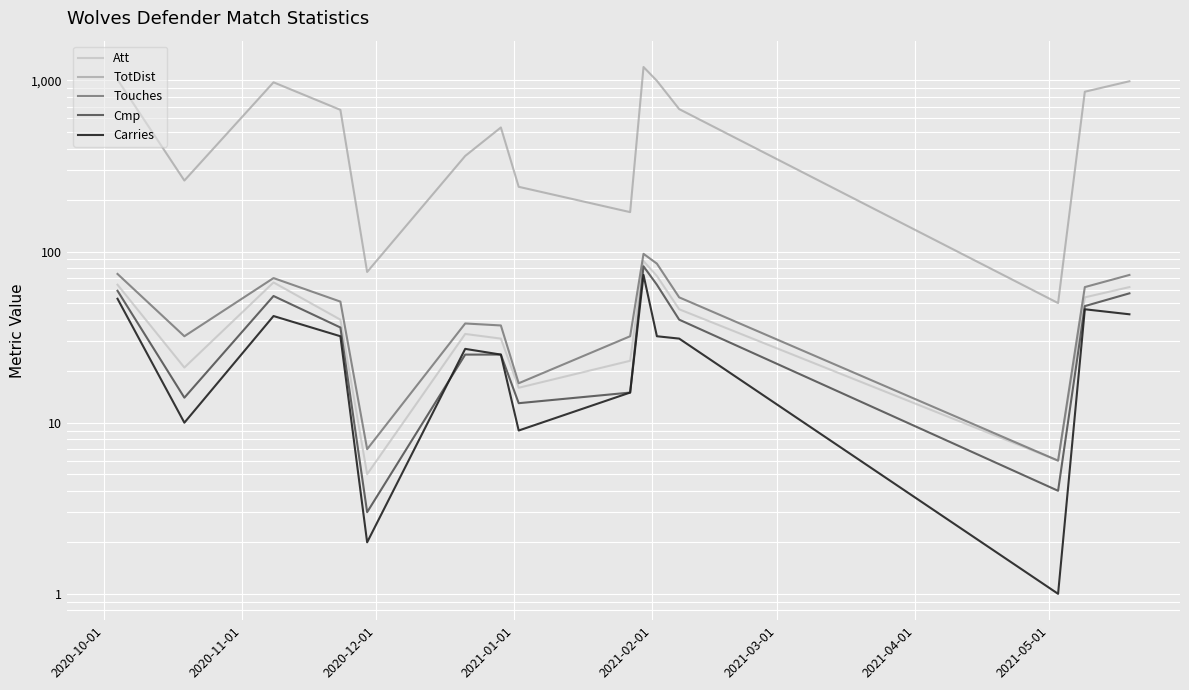

Reading right to left, extract all data points from this chart.

Att: 62	54	6	46	72	88	23	16	31	33	5	40	66	21	64
TotDist: 989	859	50	680	995	1198	170	239	531	362	76	673	975	260	1011
Touches: 73	62	6	54	85	97	32	17	37	38	7	51	70	32	74
Cmp: 57	48	4	40	64	82	15	13	25	25	3	36	55	14	59
Carries: 43	46	1	31	32	73	15	9	25	27	2	32	42	10	53